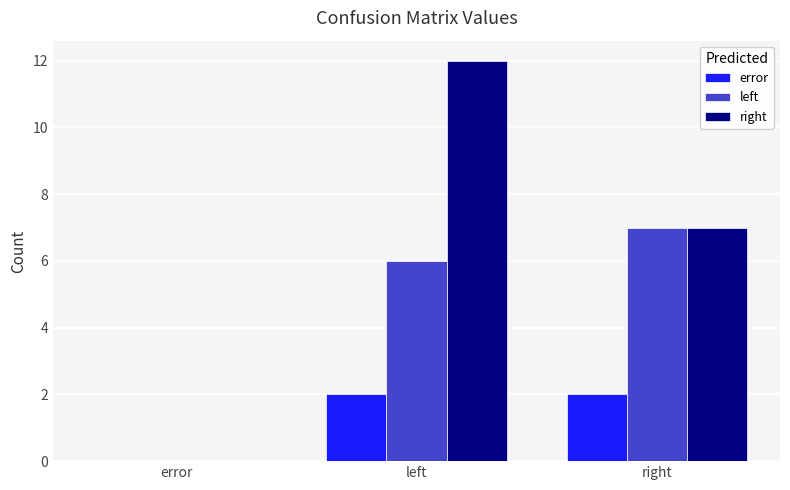

Reading left to right, extract all data points from this chart.

error: 0	2	2
left: 0	6	7
right: 0	12	7